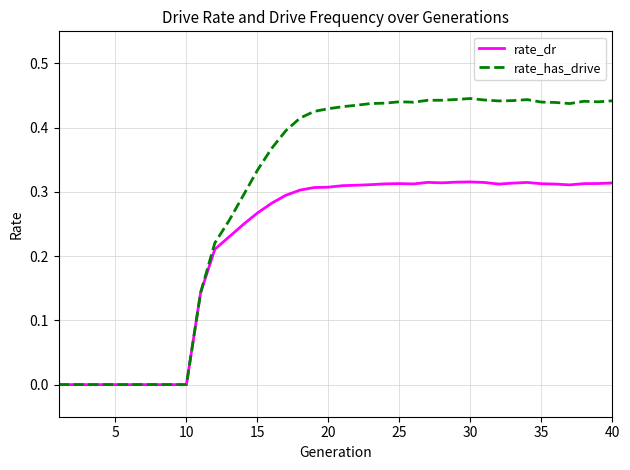

Which series has the widest spread of values?

rate_has_drive